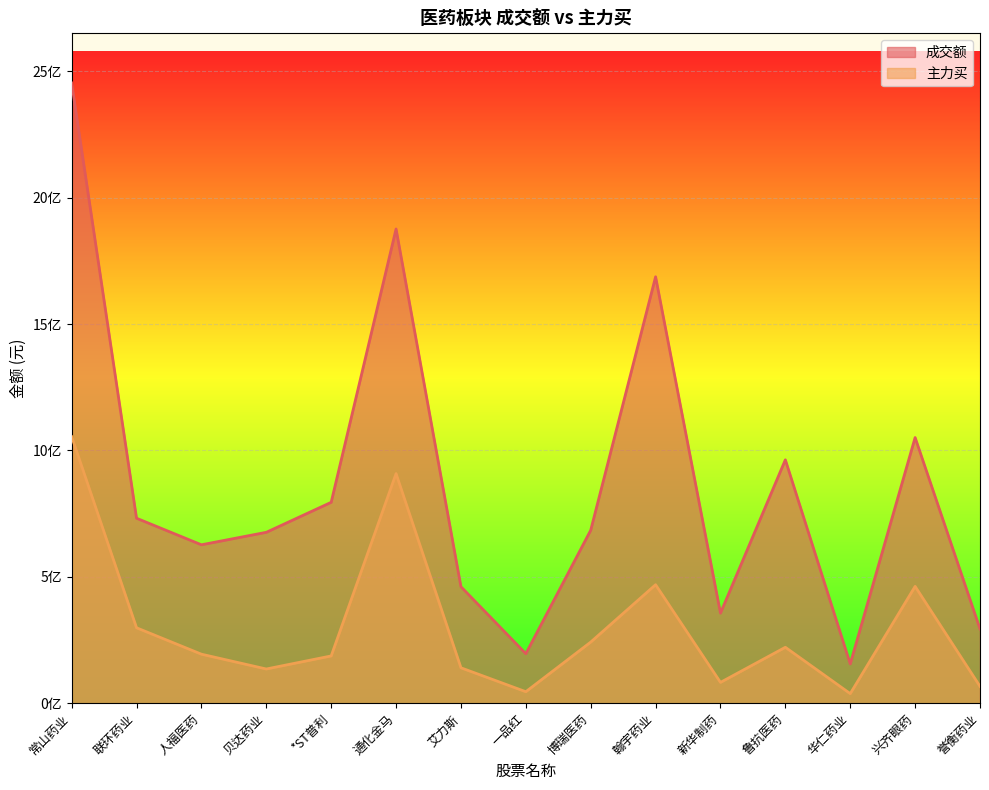

How many data points does each series have?

15